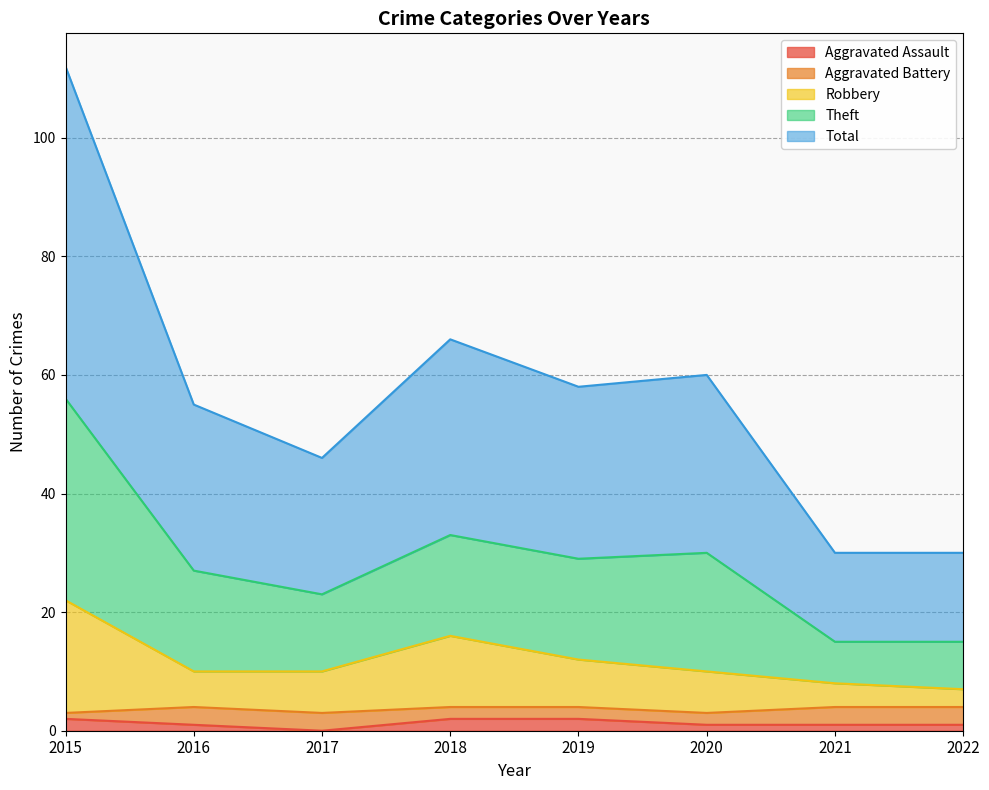

What are all the series names shown in the legend?

Aggravated Assault, Aggravated Battery, Robbery, Theft, Total